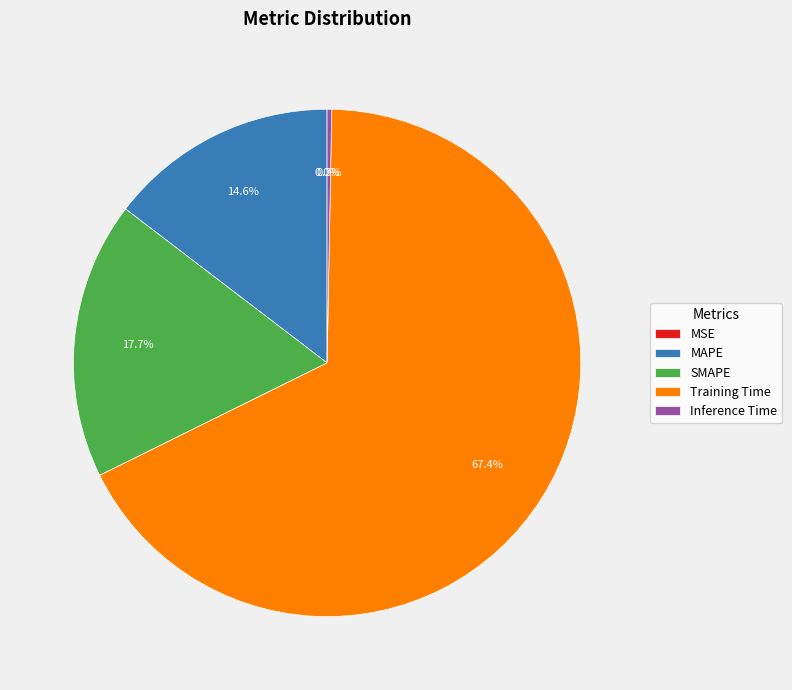

What is the largest slice in the pie chart?

Training Time